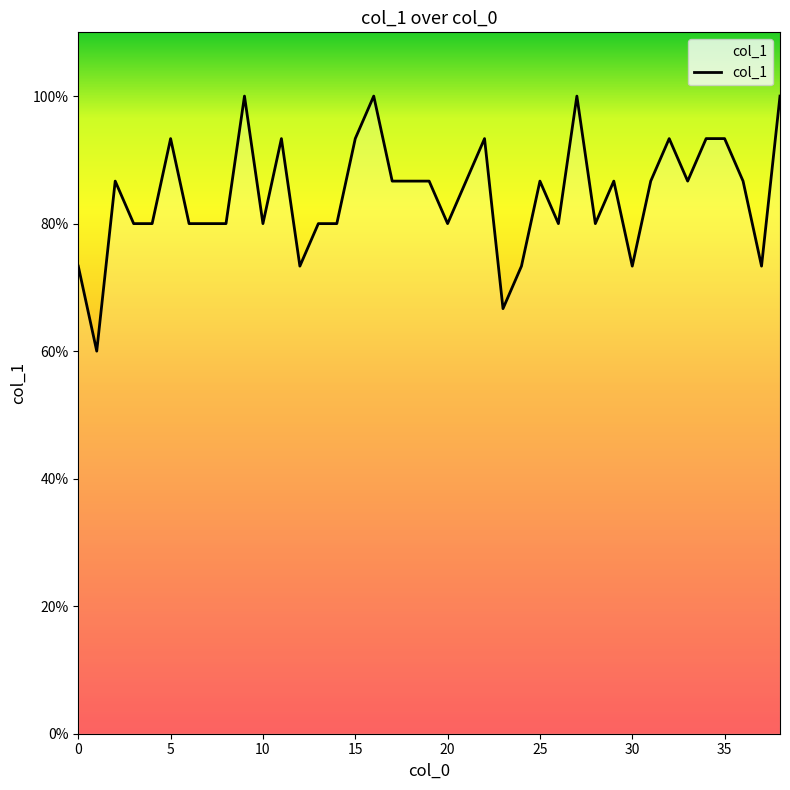

Reading left to right, list all the values displayed in this chart.

0.7	0.6	0.9	0.8	0.8	0.9	0.8	0.8	0.8	1.0	0.8	0.9	0.7	0.8	0.8	0.9	1.0	0.9	0.9	0.9	0.8	0.9	0.9	0.7	0.7	0.9	0.8	1.0	0.8	0.9	0.7	0.9	0.9	0.9	0.9	0.9	0.9	0.7	1.0